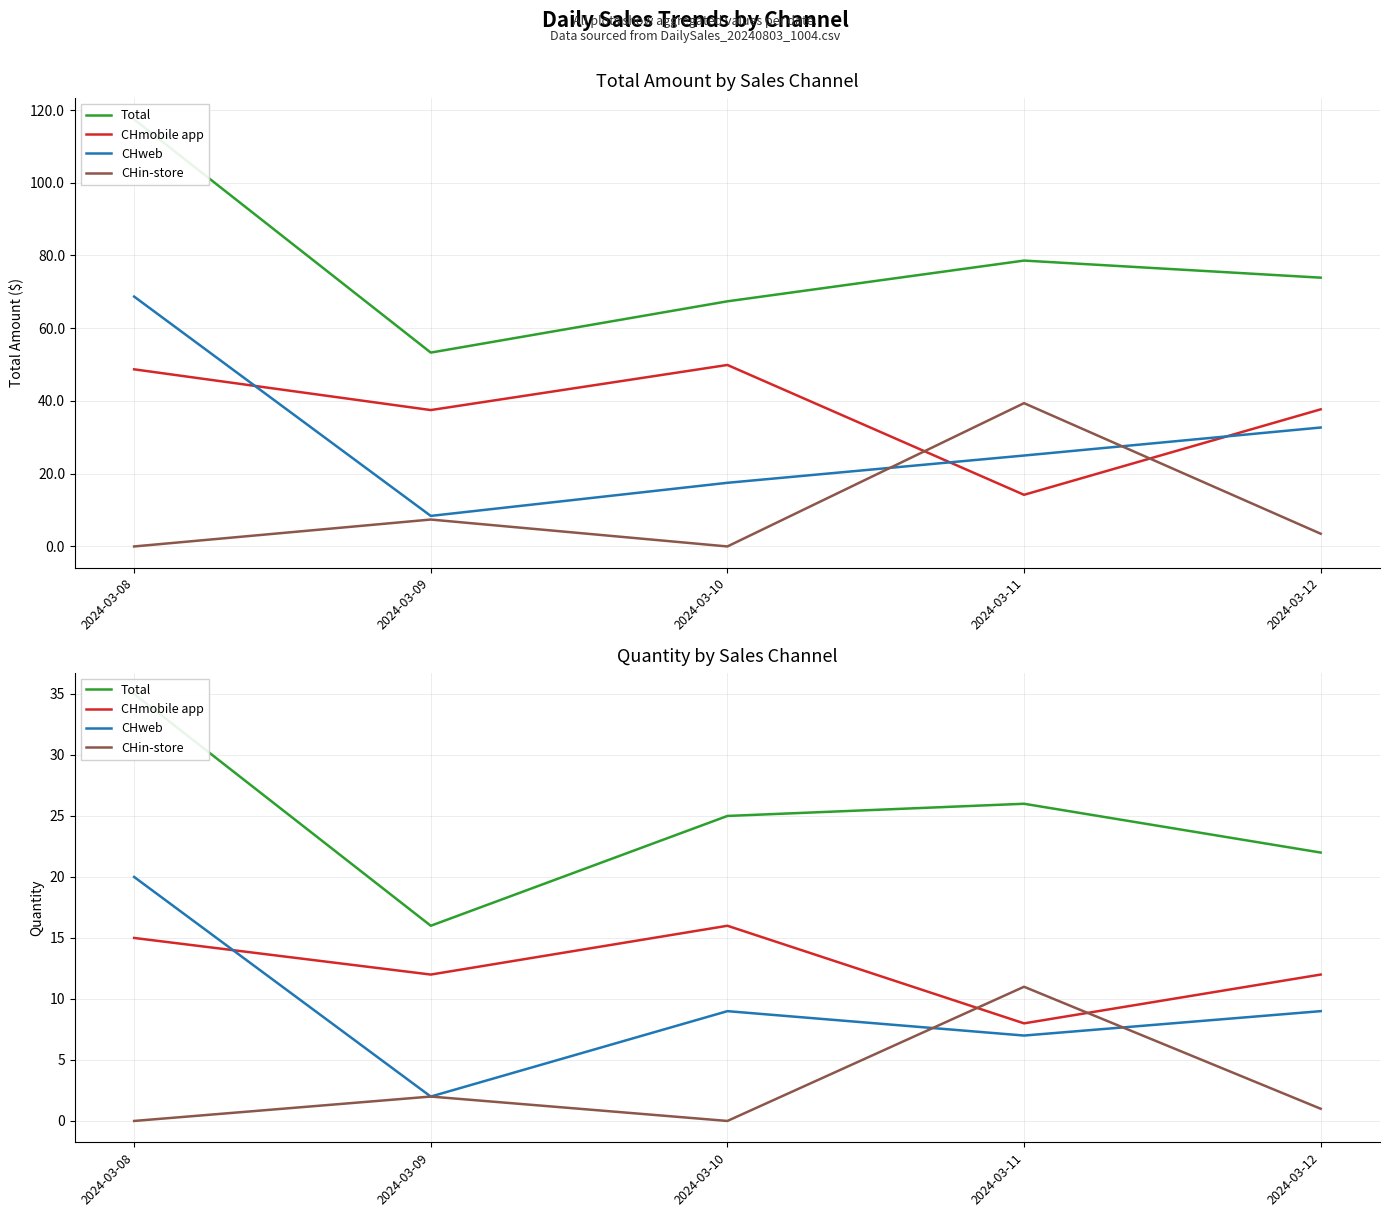

Read the CHweb value at 2024-03-12, to the nearest 5.

10